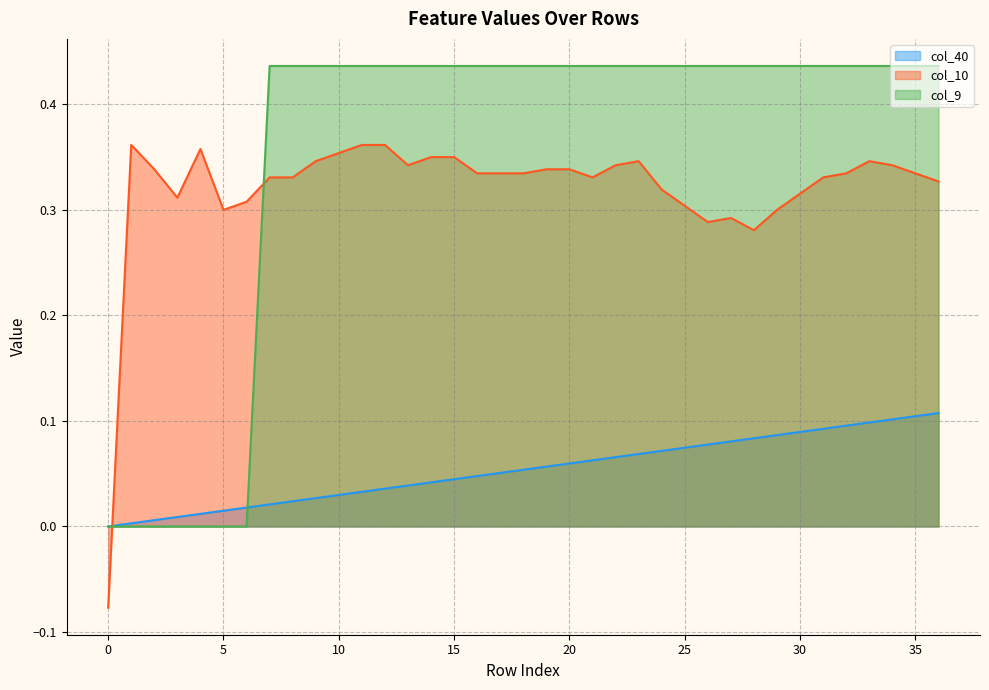

True or false: col_10 and col_40 intersect in this chart.

True